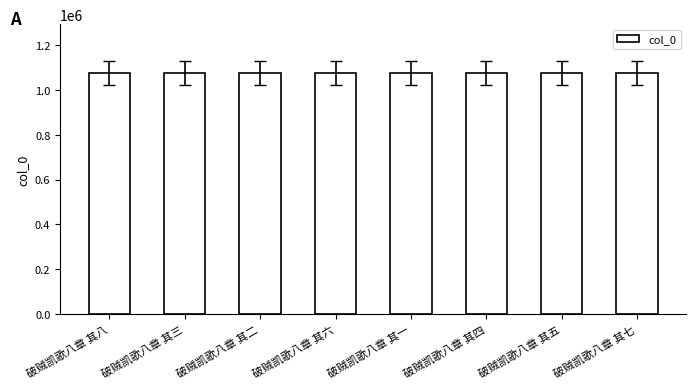

Count the number of categories in the chart.

8